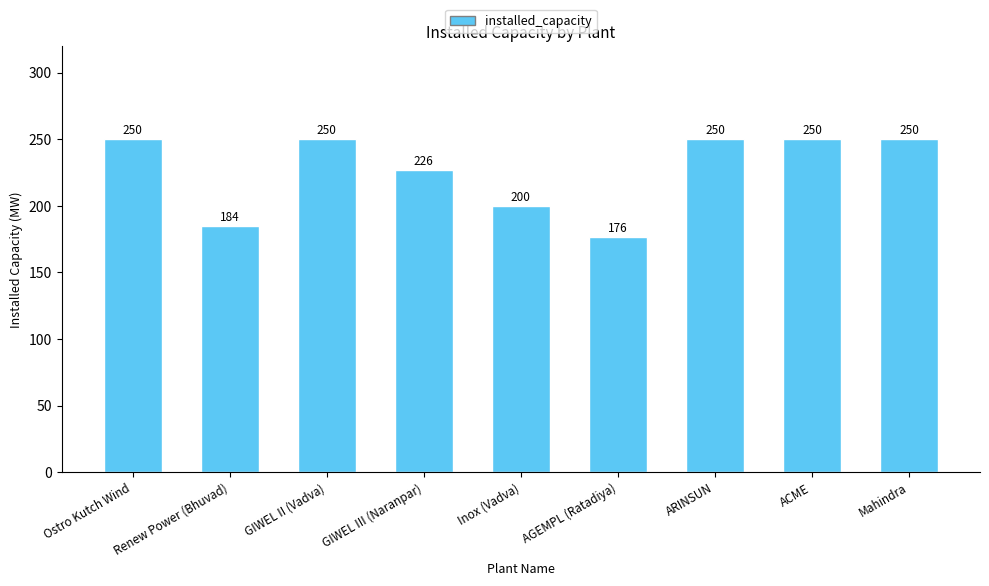

What is the ratio of the value at AGEMPL (Ratadiya) to the value at GIWEL II (Vadva)?

0.7